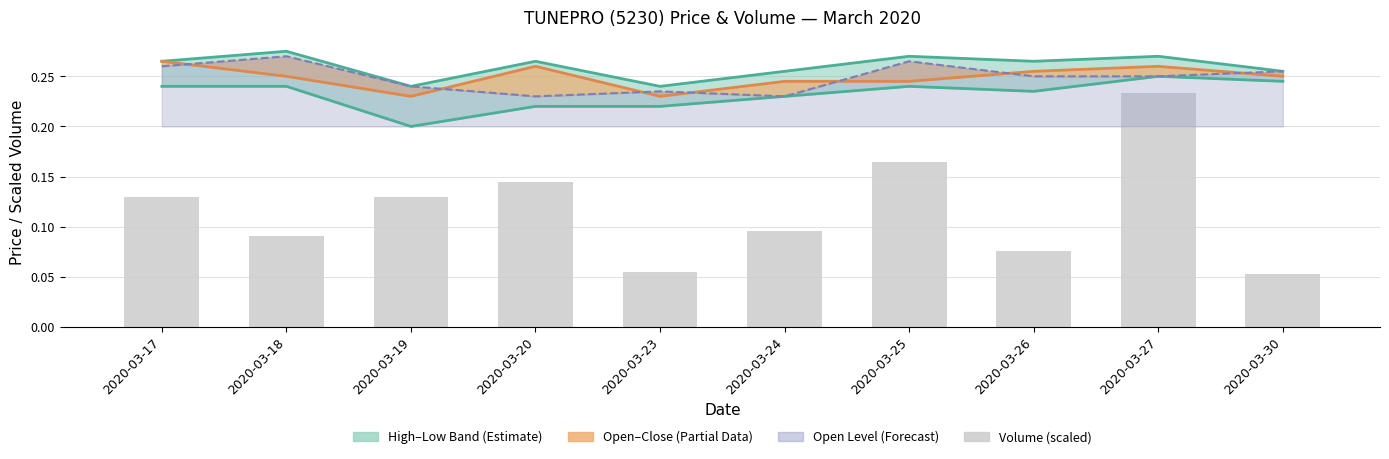

Reading left to right, transcribe all the data shown in this chart.

2020-03-17=0.1	2020-03-18=0.1	2020-03-19=0.1	2020-03-20=0.1	2020-03-23=0.1	2020-03-24=0.1	2020-03-25=0.2	2020-03-26=0.1	2020-03-27=0.2	2020-03-30=0.1